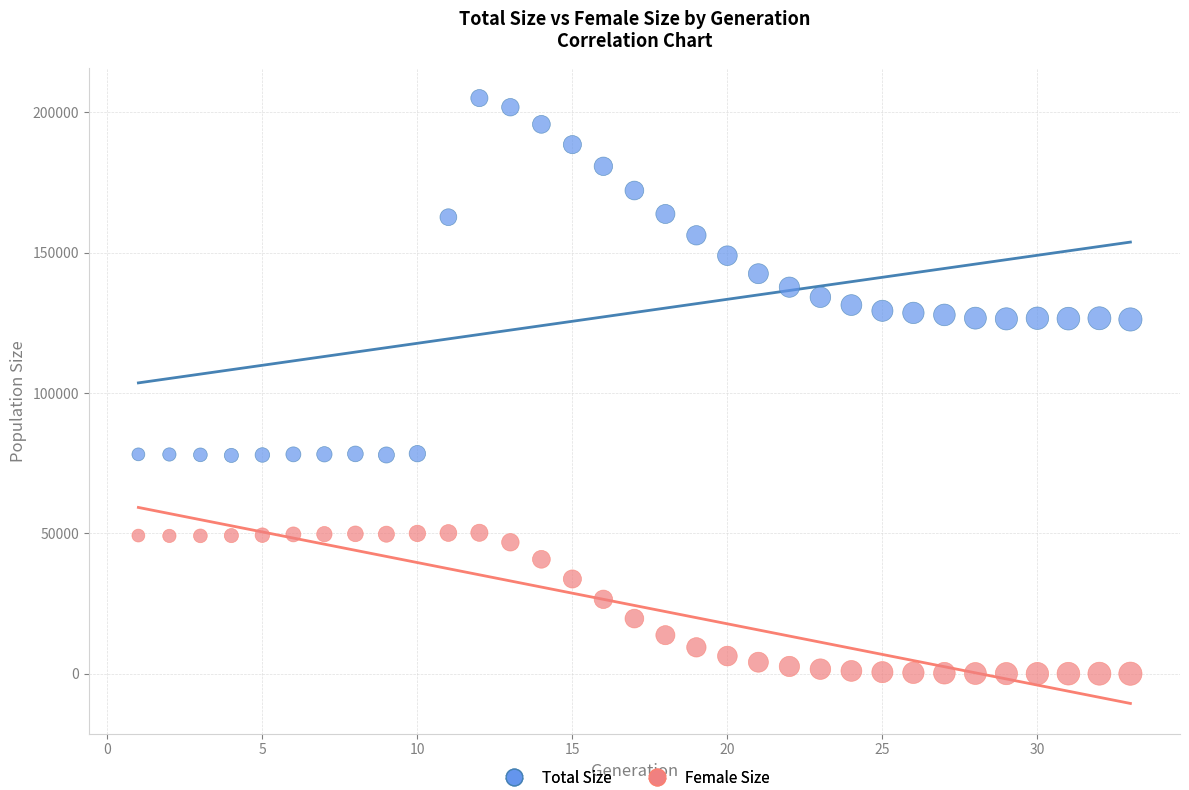

Which series has the widest spread of Y values?

Total Size